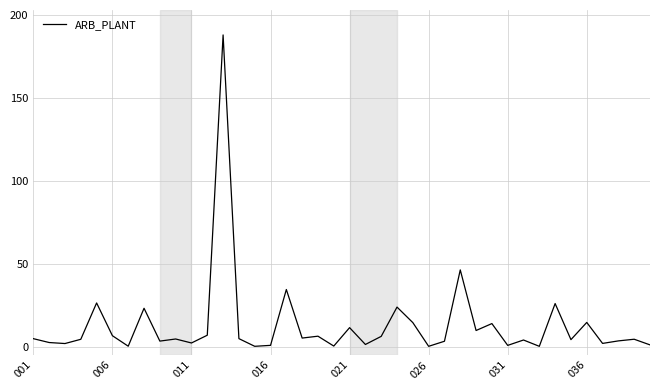

Is this an area chart (filled region under the line)?

No